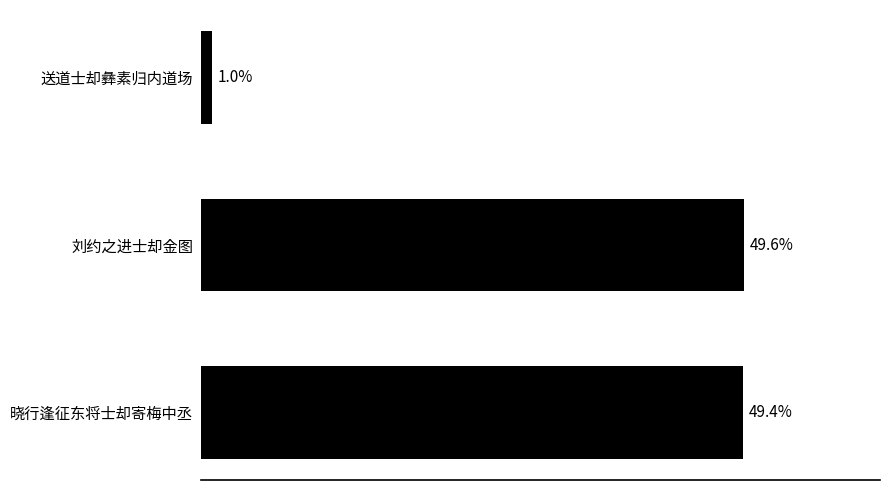

Does the chart contain any negative values?

No